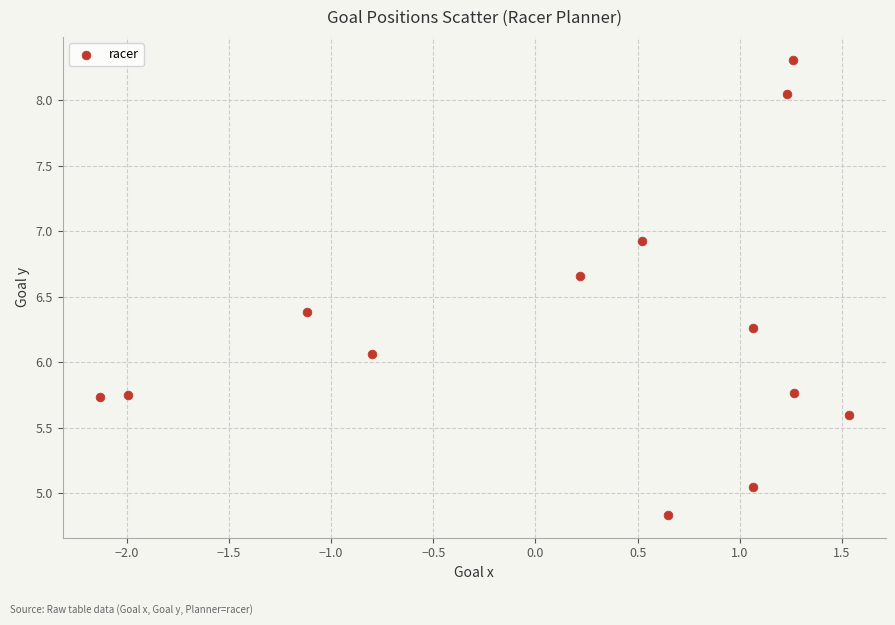

What is the range of X values (max minus min)?

3.7